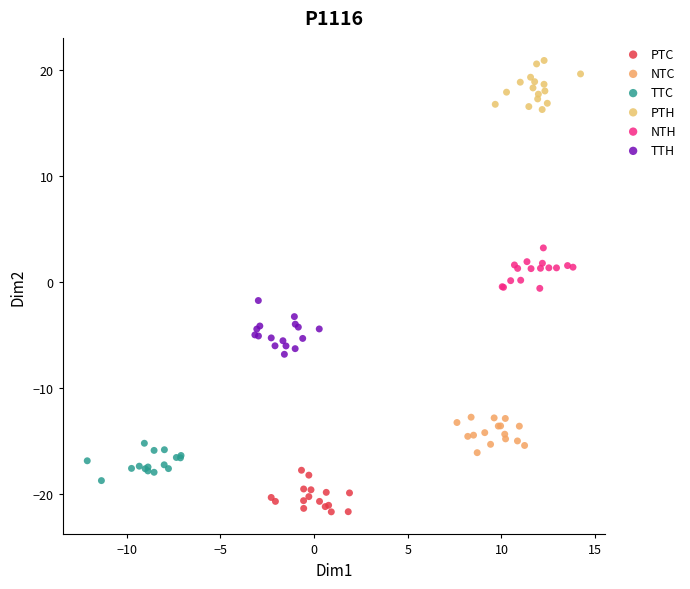

Which series contains the lowest Y value?

PTC